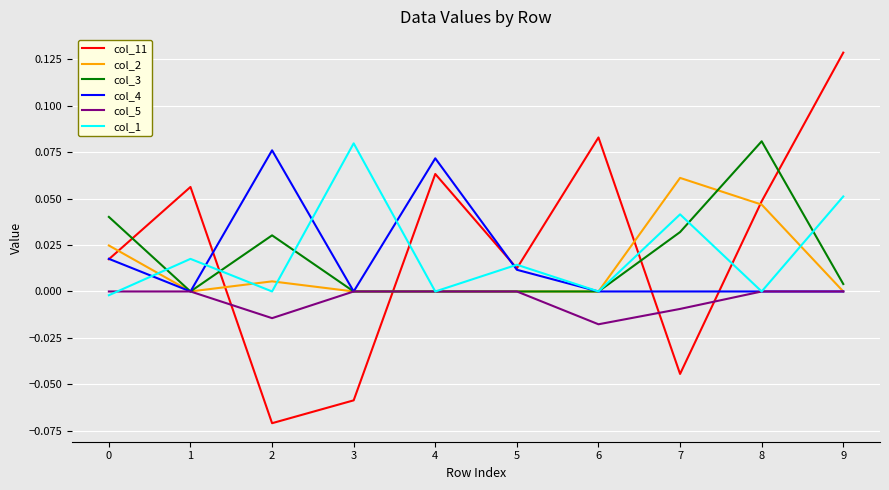

Between 5 and 6, which series saw the biggest shift?

col_11